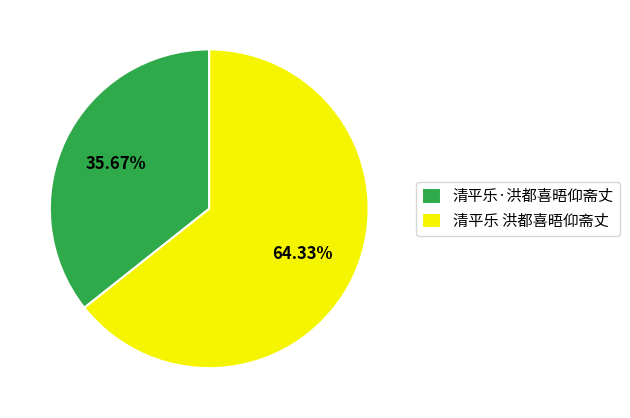

Which category has the smallest portion of the pie?

清平乐·洪都喜晤仰斋丈